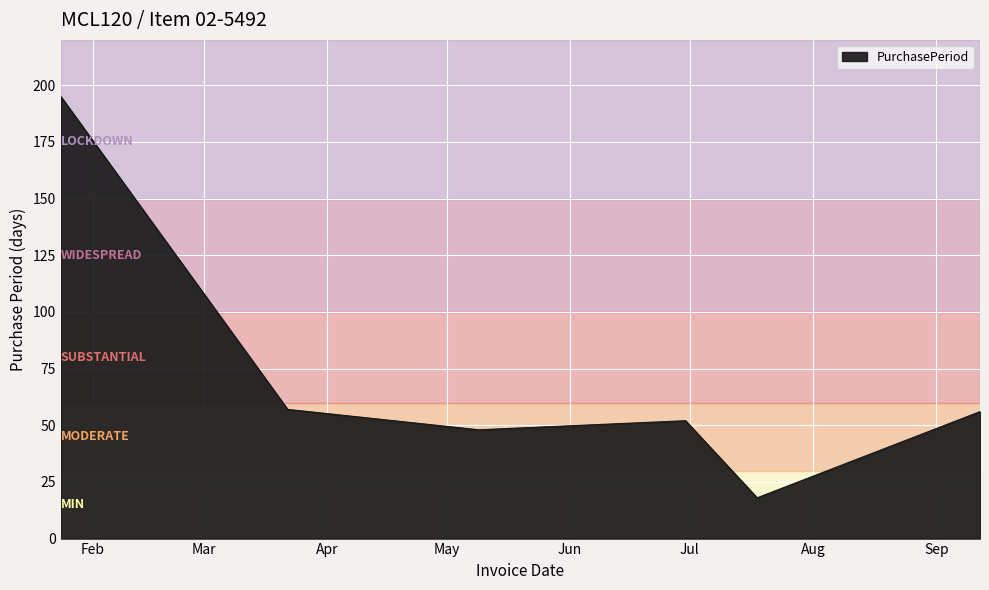

How many lines are shown in the chart?

1